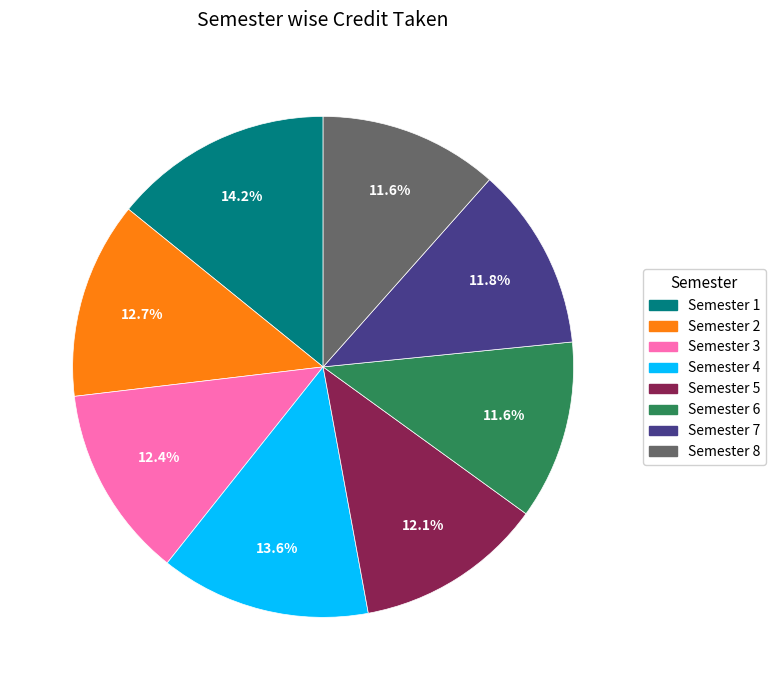

To the nearest percent, what is the difference between the Semester 8 and Semester 1 slice percentages?

3%